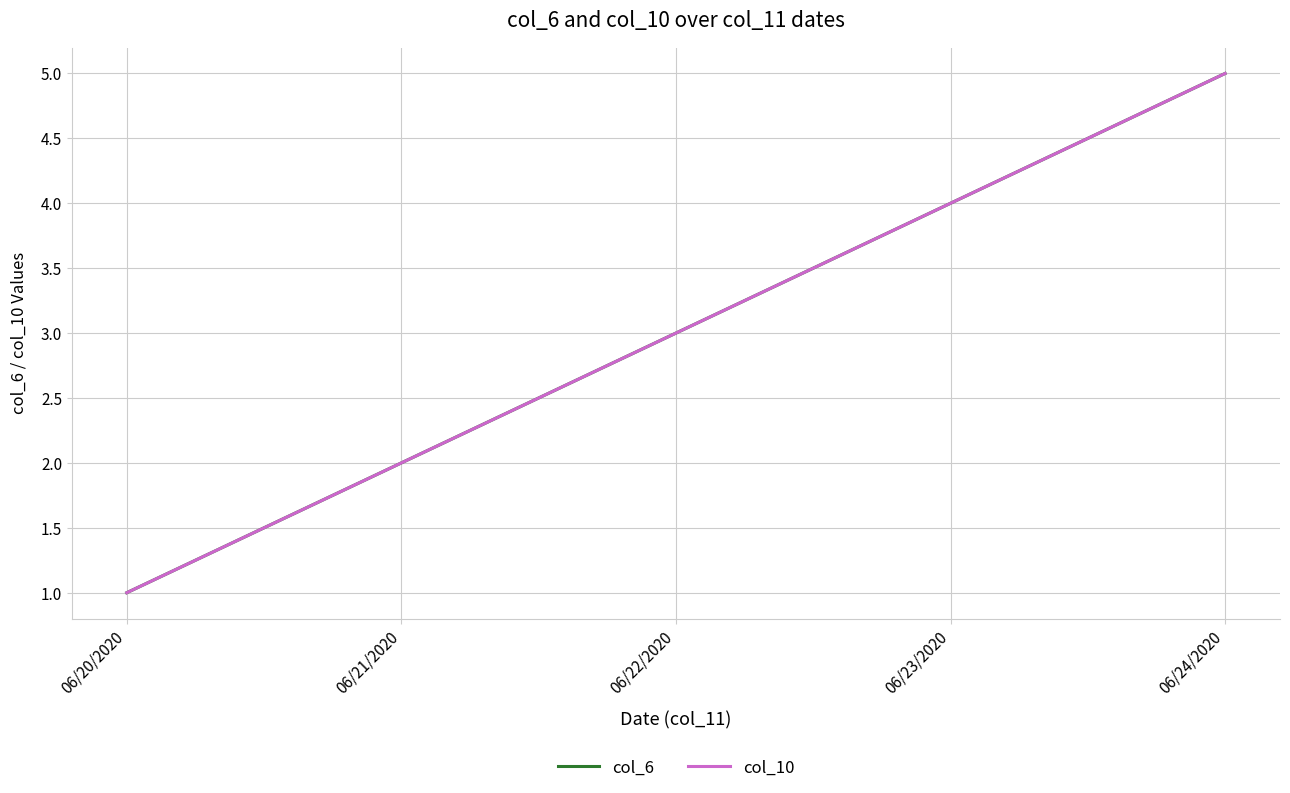

At 06/20/2020, list the series in order from largest to smallest.

col_6, col_10